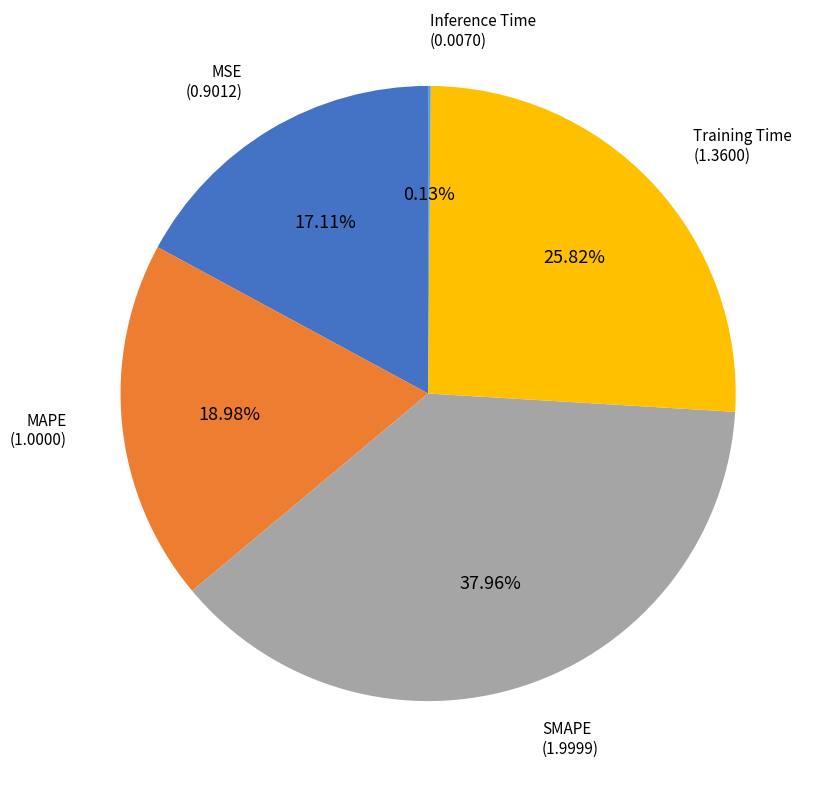

Is there any slice that represents more than half of the pie?

No